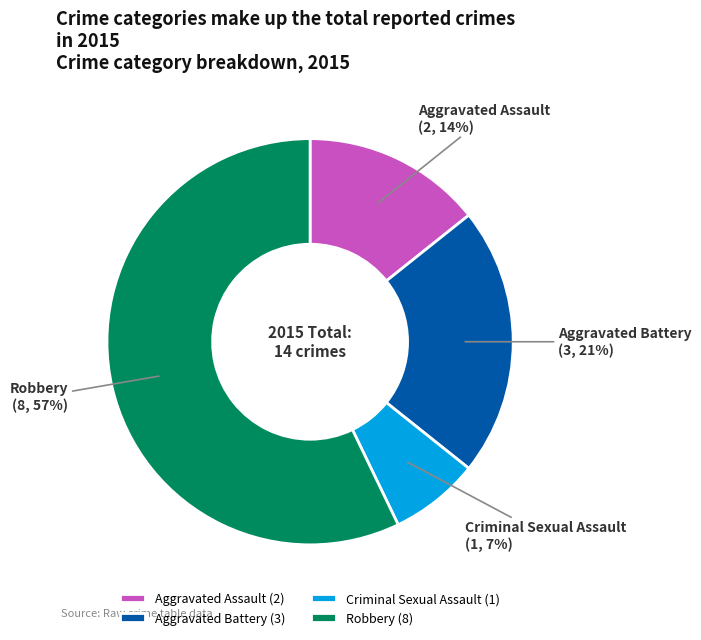

Between Criminal Sexual Assault (1) and Robbery (8), which is larger?

Robbery (8)